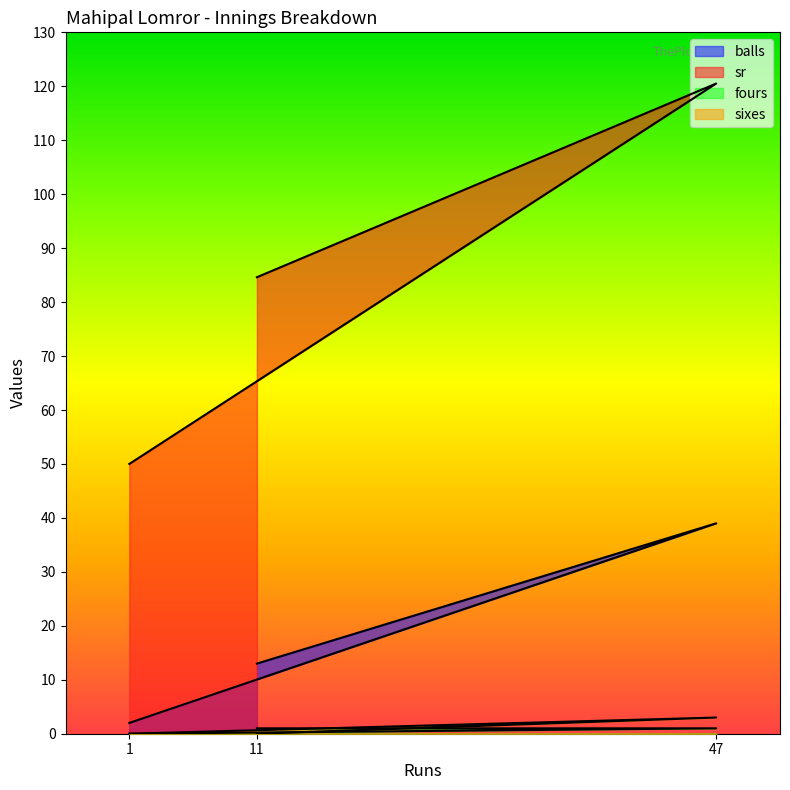

What are all the series names shown in the legend?

balls, sr, fours, sixes